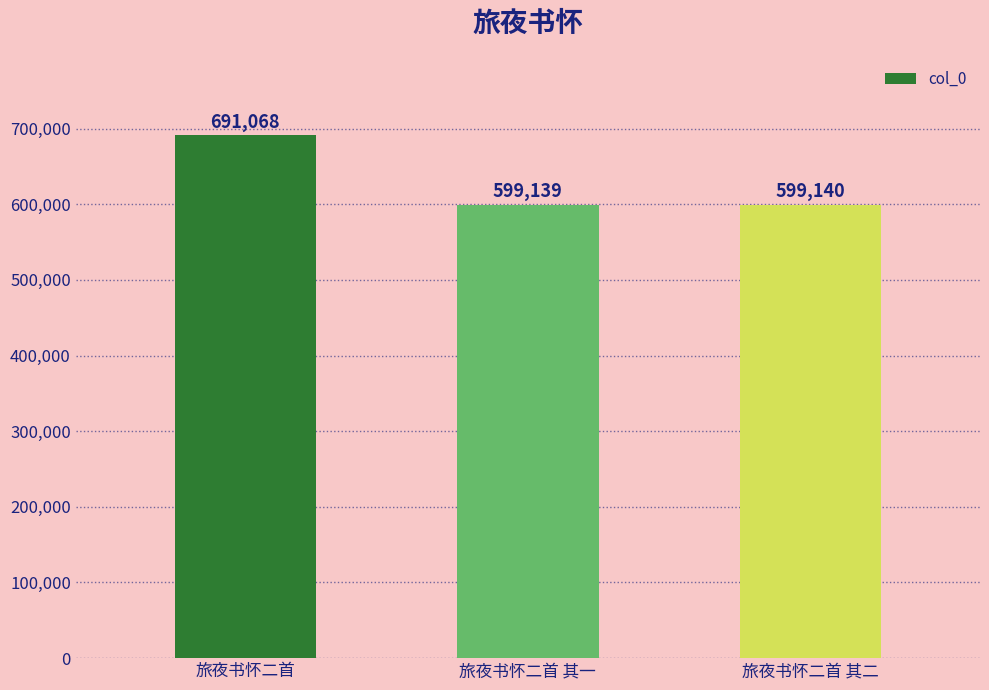

Count the number of data series in this chart.

1